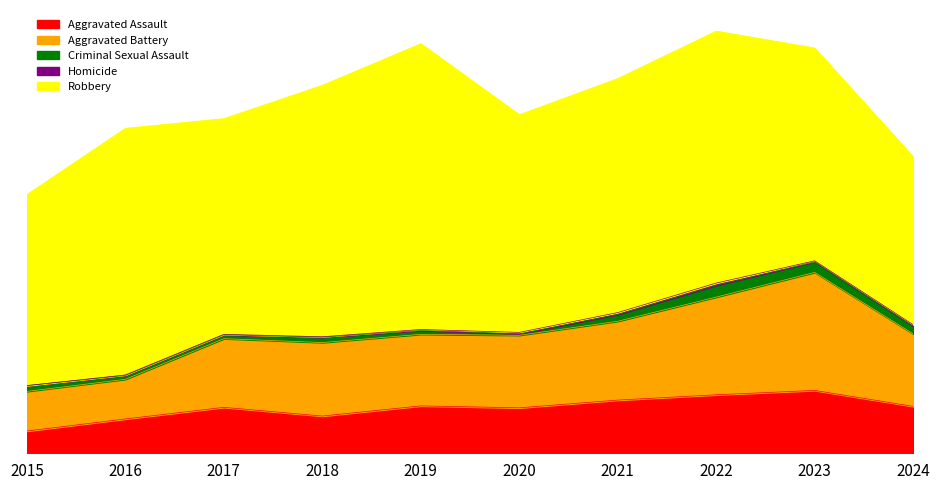

The Aggravated Battery series shows 148 at 2019. True or false?

True